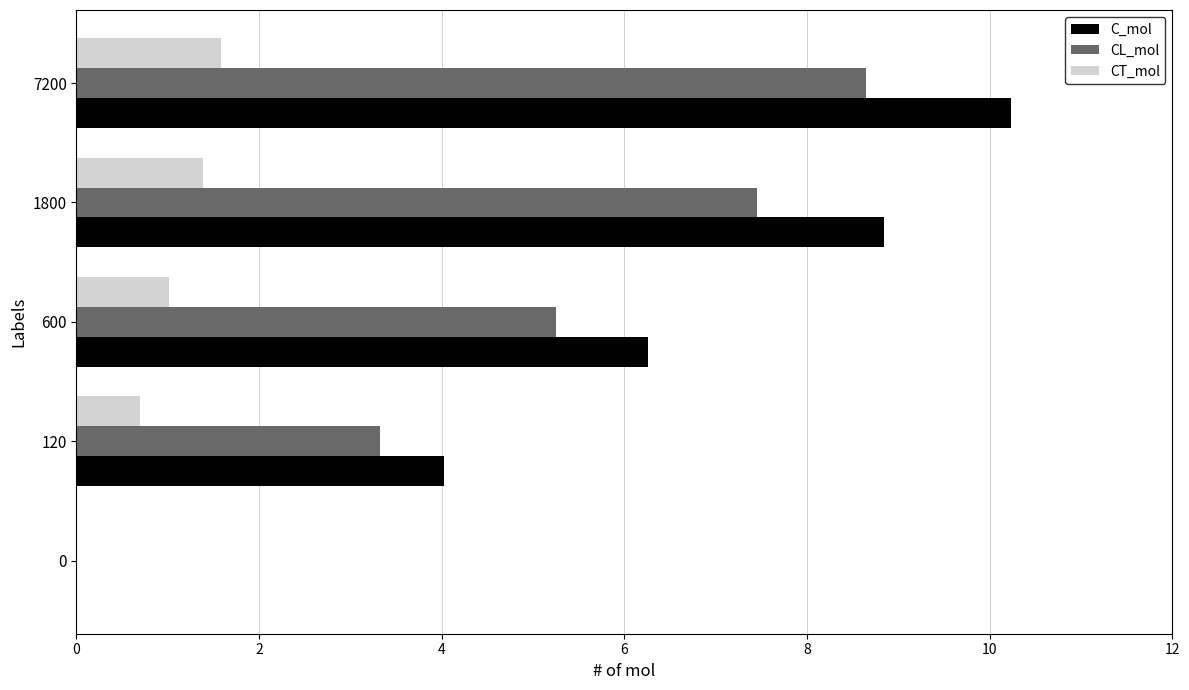

Between 600 and 7200, which series saw the biggest shift?

C_mol